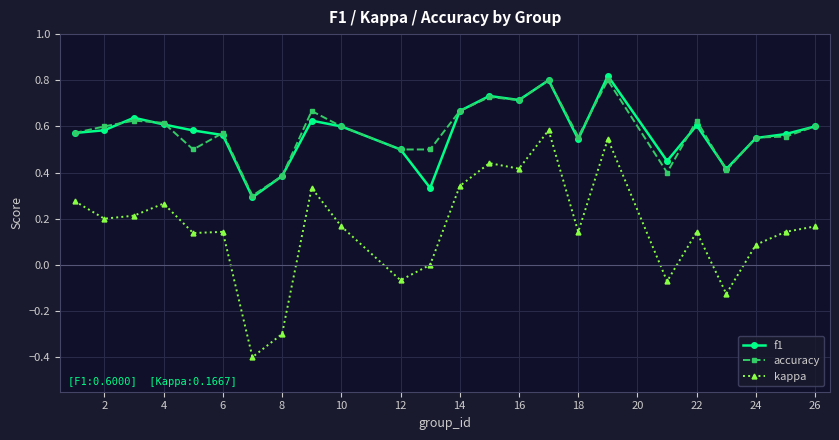

True or false: f1 has more than 0 interior local peaks.

True